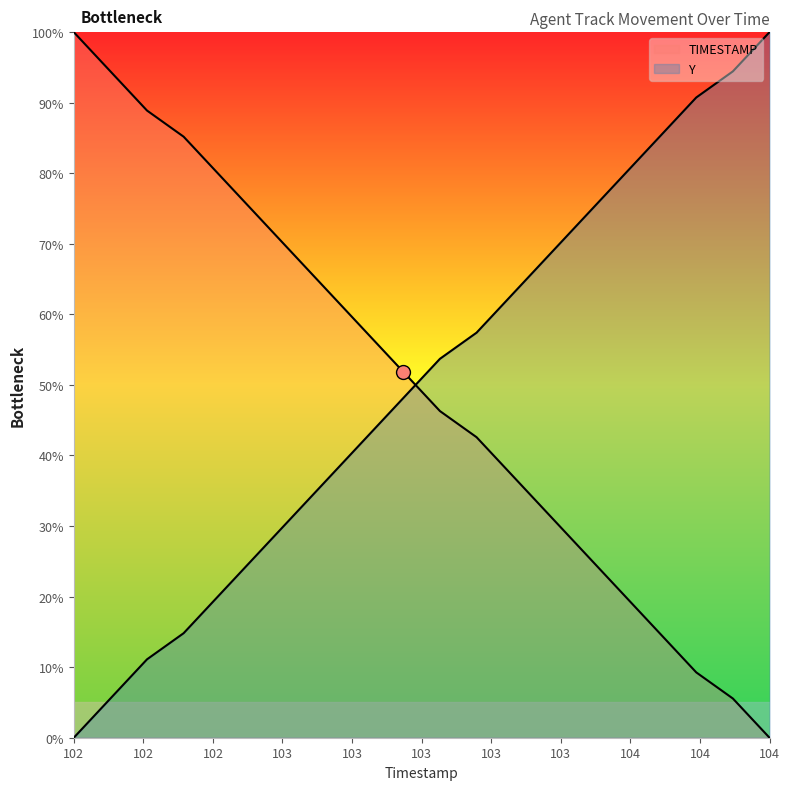

Which series contains the lowest Y value?

TIMESTAMP